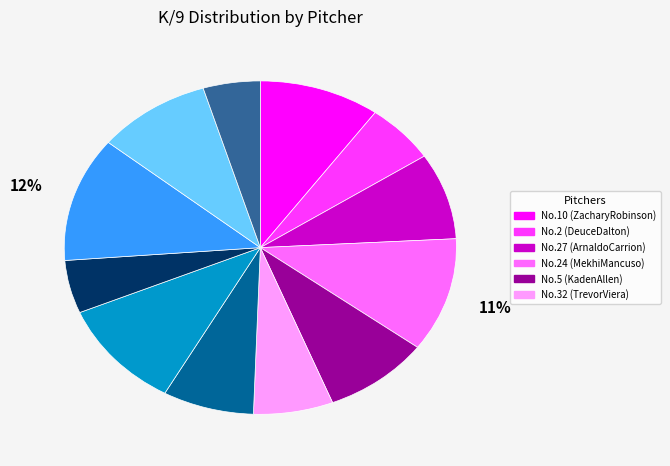

Count the number of slices in the pie.

12